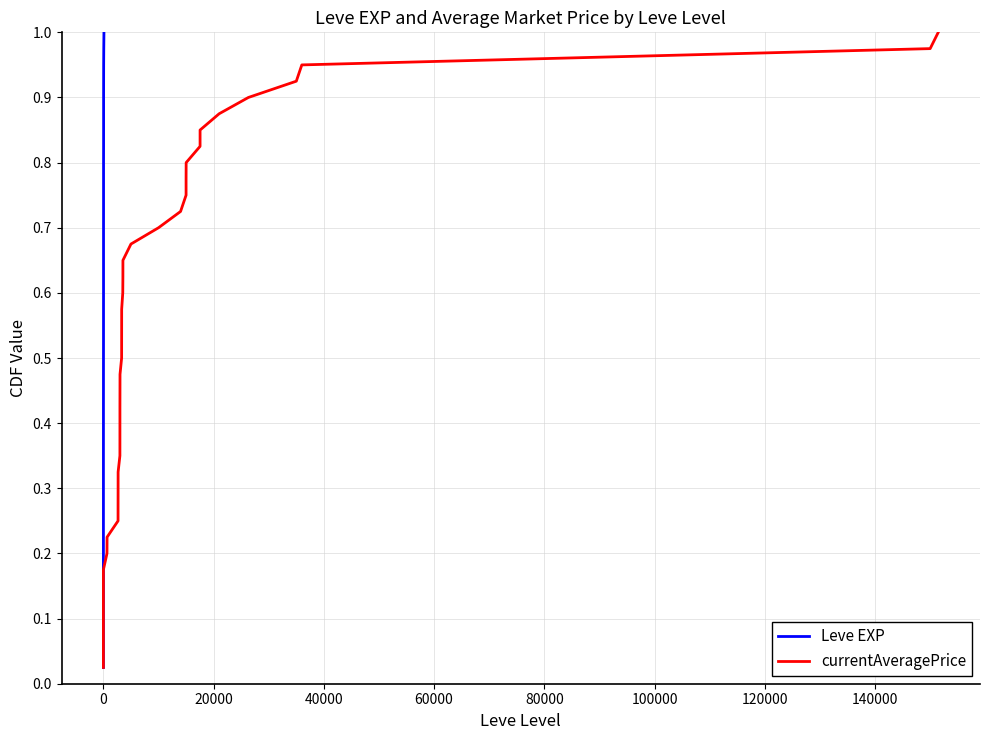

True or false: currentAveragePrice has more than 2 points higher than both neighbors.

False